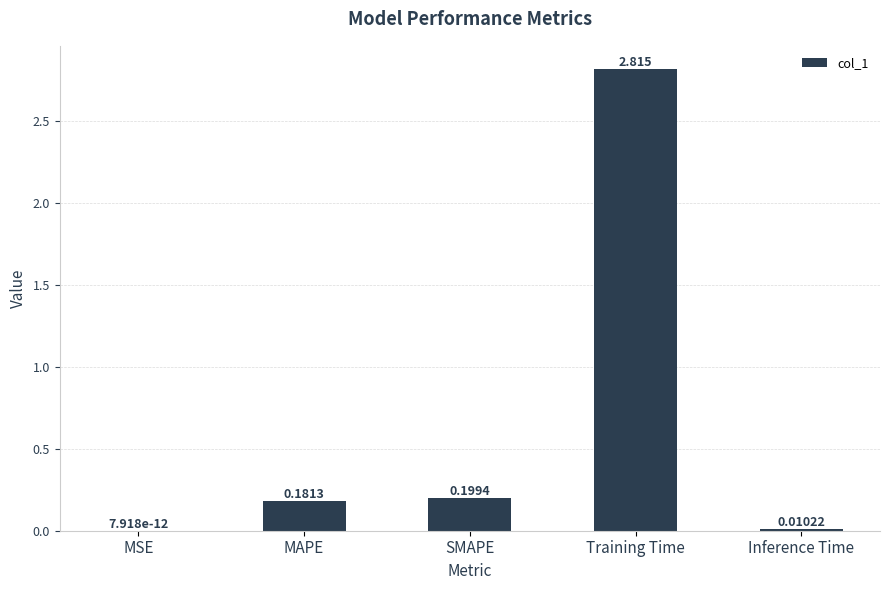

Which category has the highest value across all series?

Training Time